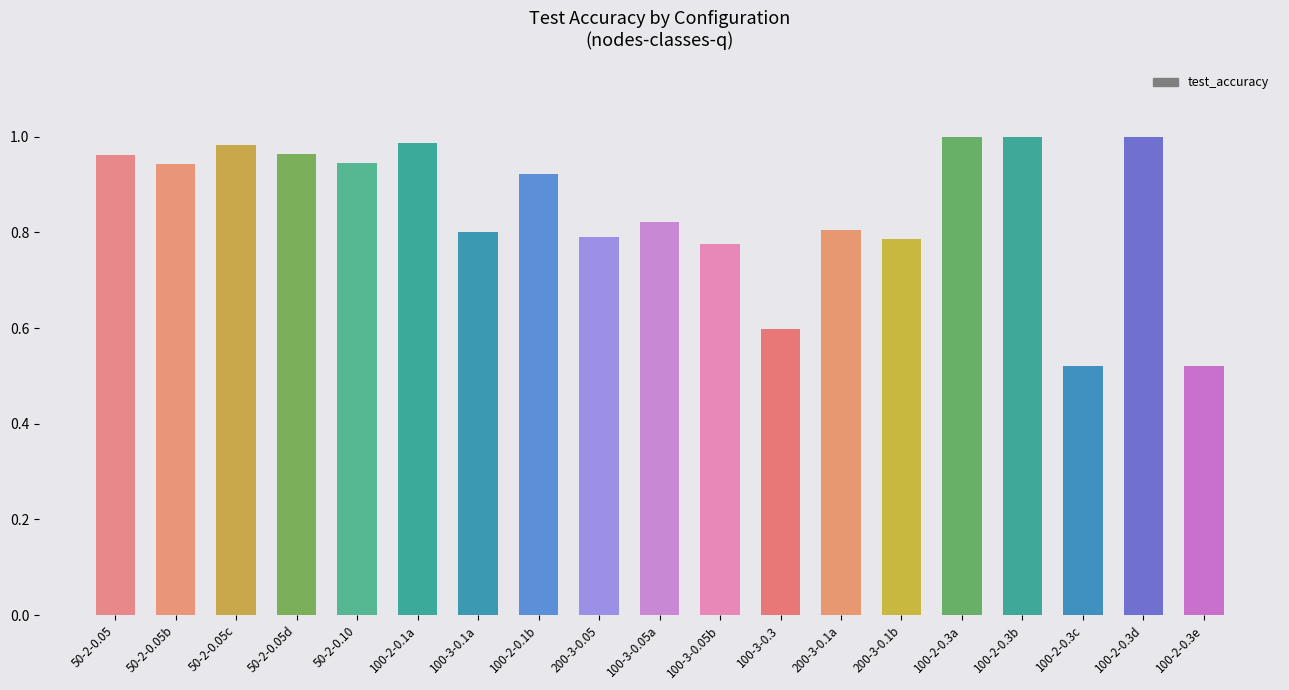

How many bars are there in total?

19